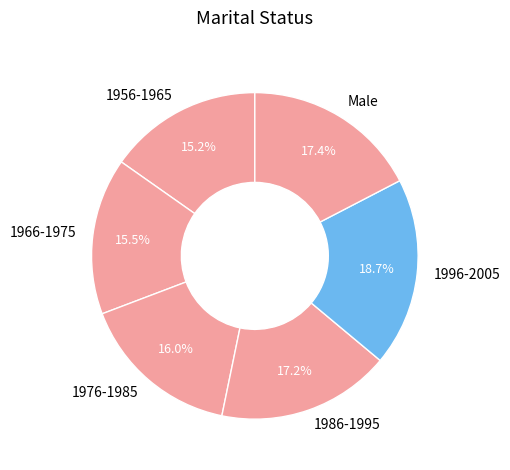

Which category has the biggest portion of the pie?

1996-2005